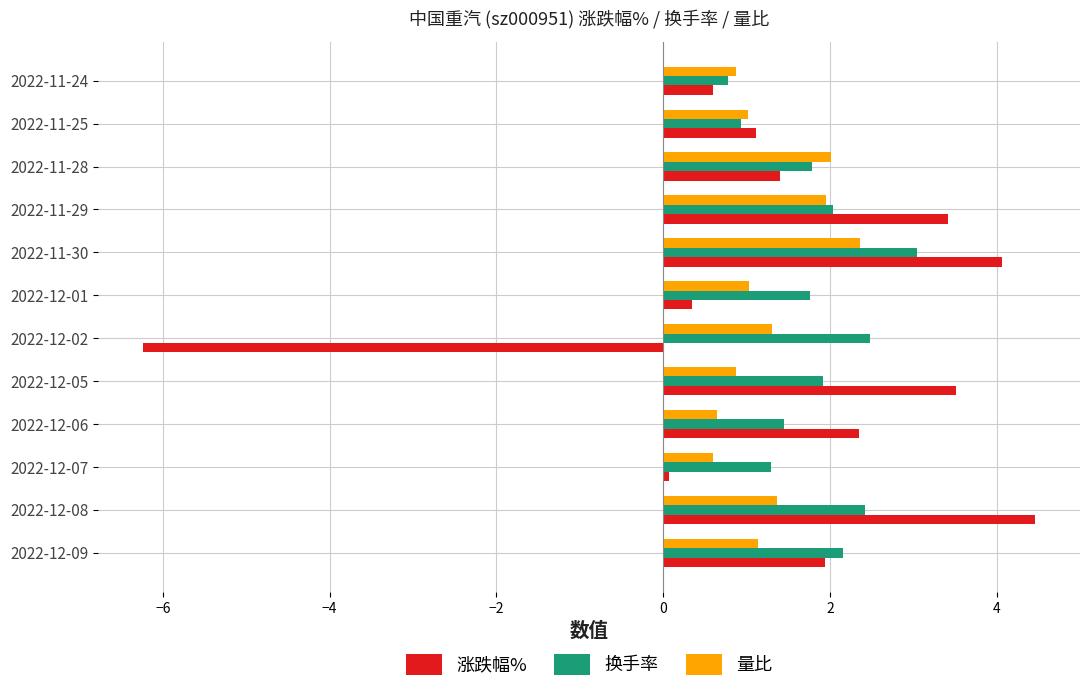

List the labels in order of 涨跌幅% value, smallest first.

2022-12-02, 2022-12-07, 2022-12-01, 2022-11-24, 2022-11-25, 2022-11-28, 2022-12-09, 2022-12-06, 2022-11-29, 2022-12-05, 2022-11-30, 2022-12-08